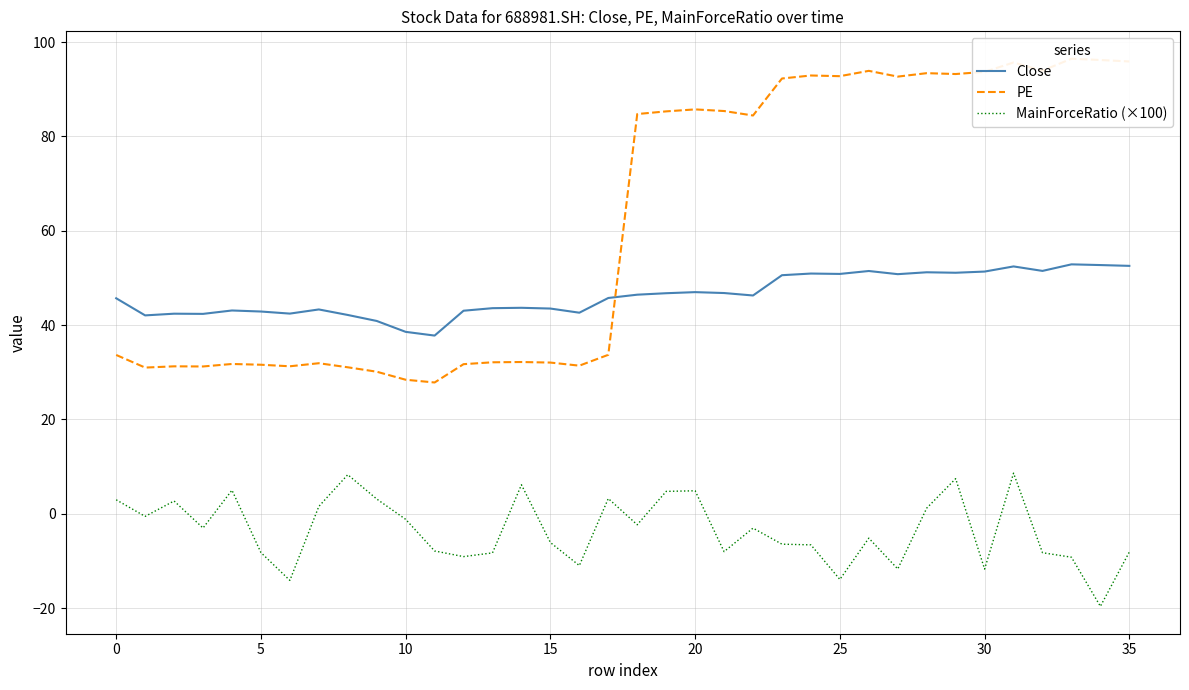

At which label does PE first exceed 84?

18